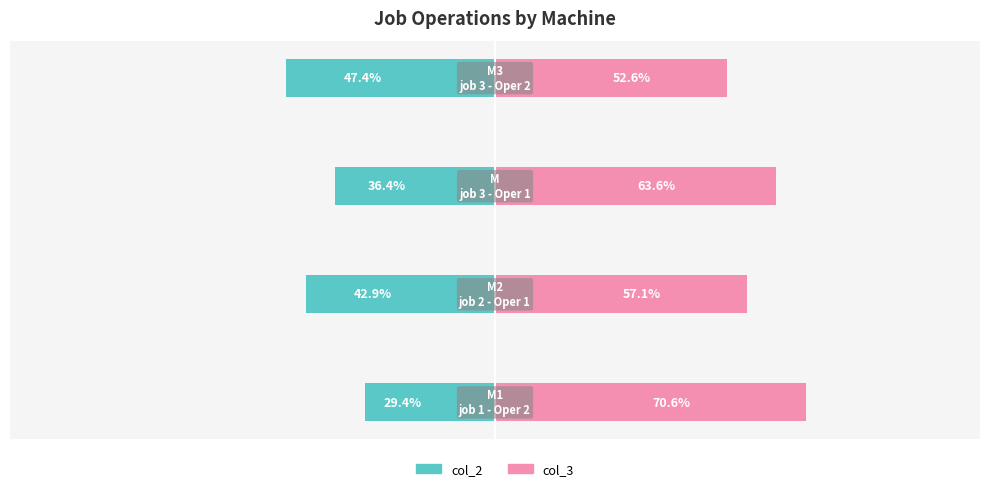

What is the approximate value of col_3 at −50?

52.6